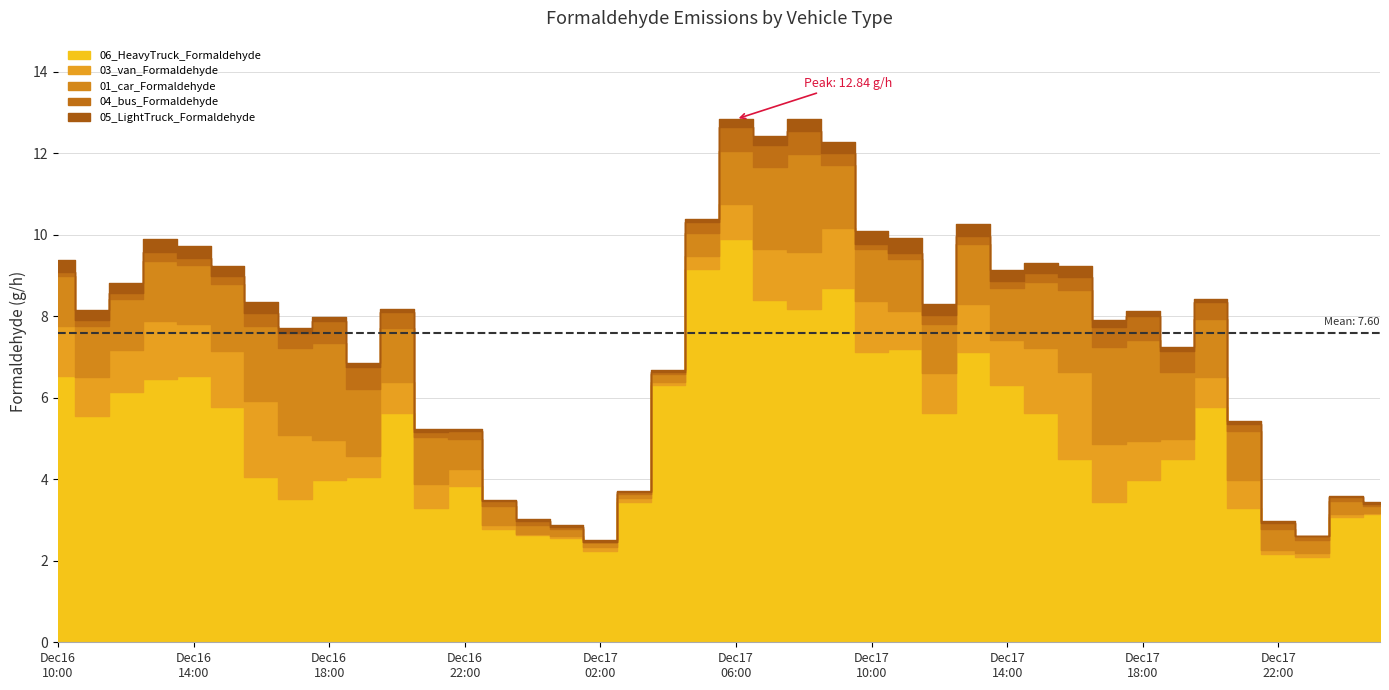

What is the value of the 03_van_Formaldehyde point at the 36th from the left?

0.7